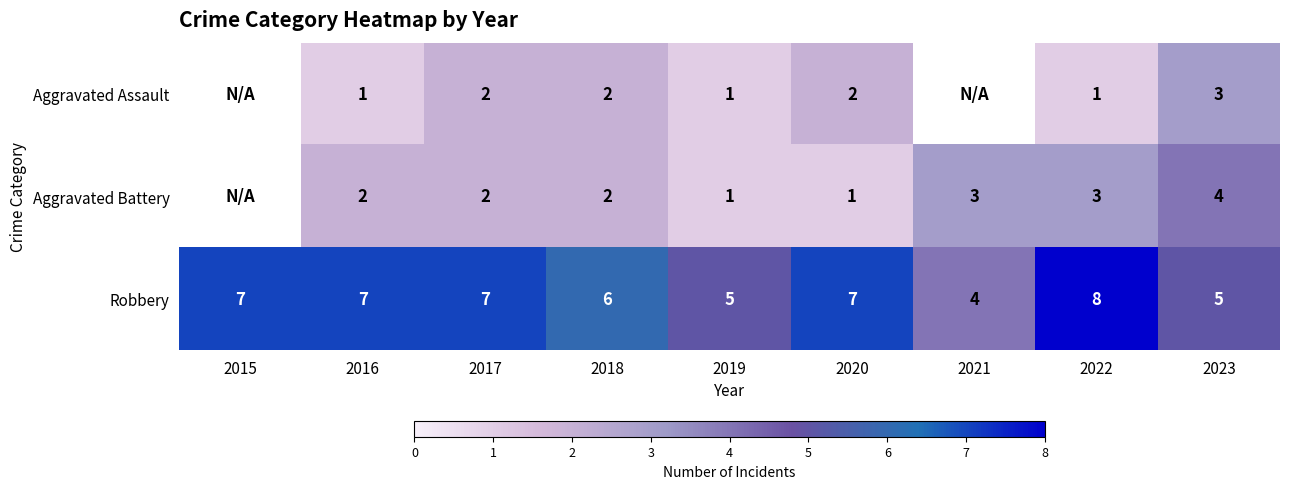

Which label corresponds to the largest value in the chart?

2022